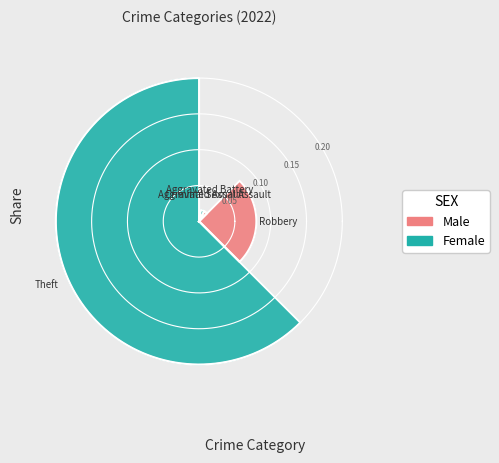

Does Motor Vehicle Theft represent more than half of the total?

No